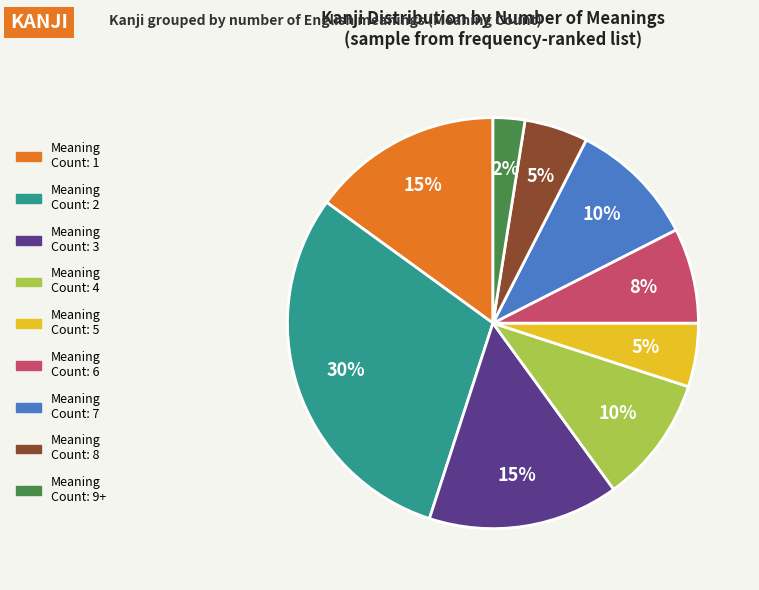

To the nearest percent, what is the difference between the largest and smallest slice percentages?

28%